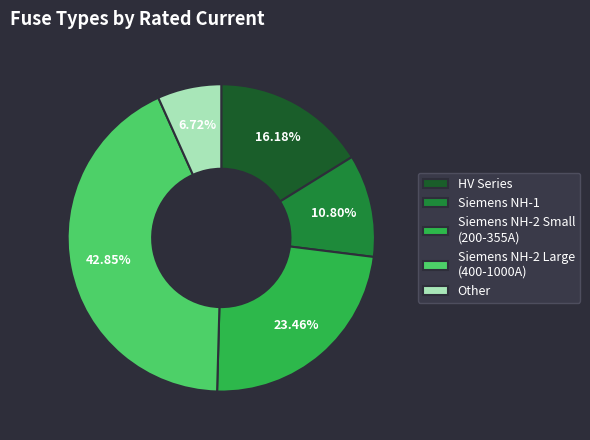

Is there any slice that represents more than half of the pie?

No